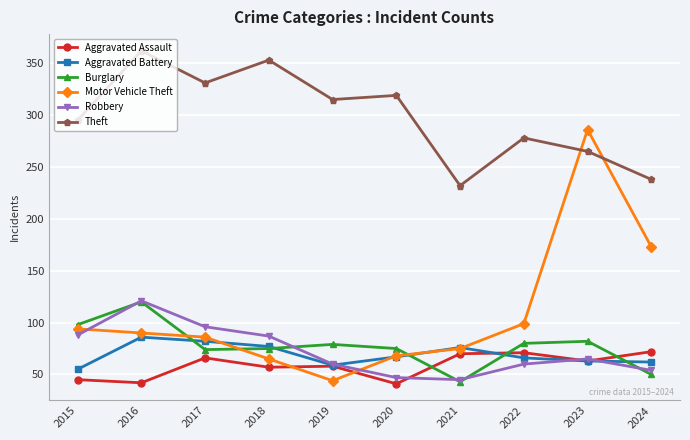

Which category has the highest value in the Theft series?

2016